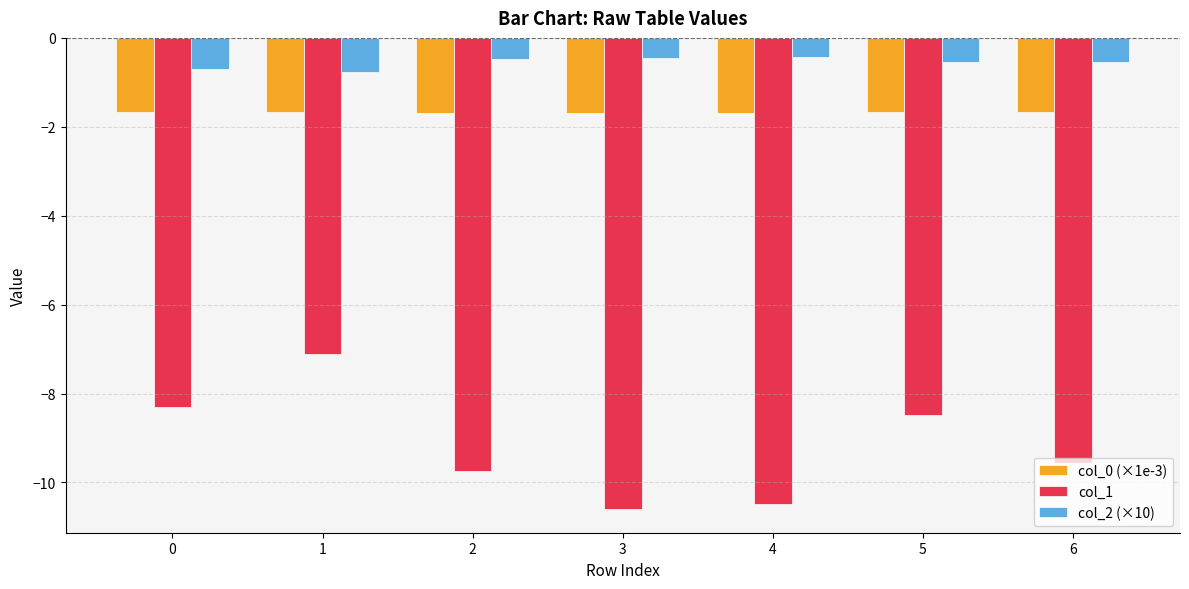

What is the difference between the col_1 values at 6 and 3?

1.0